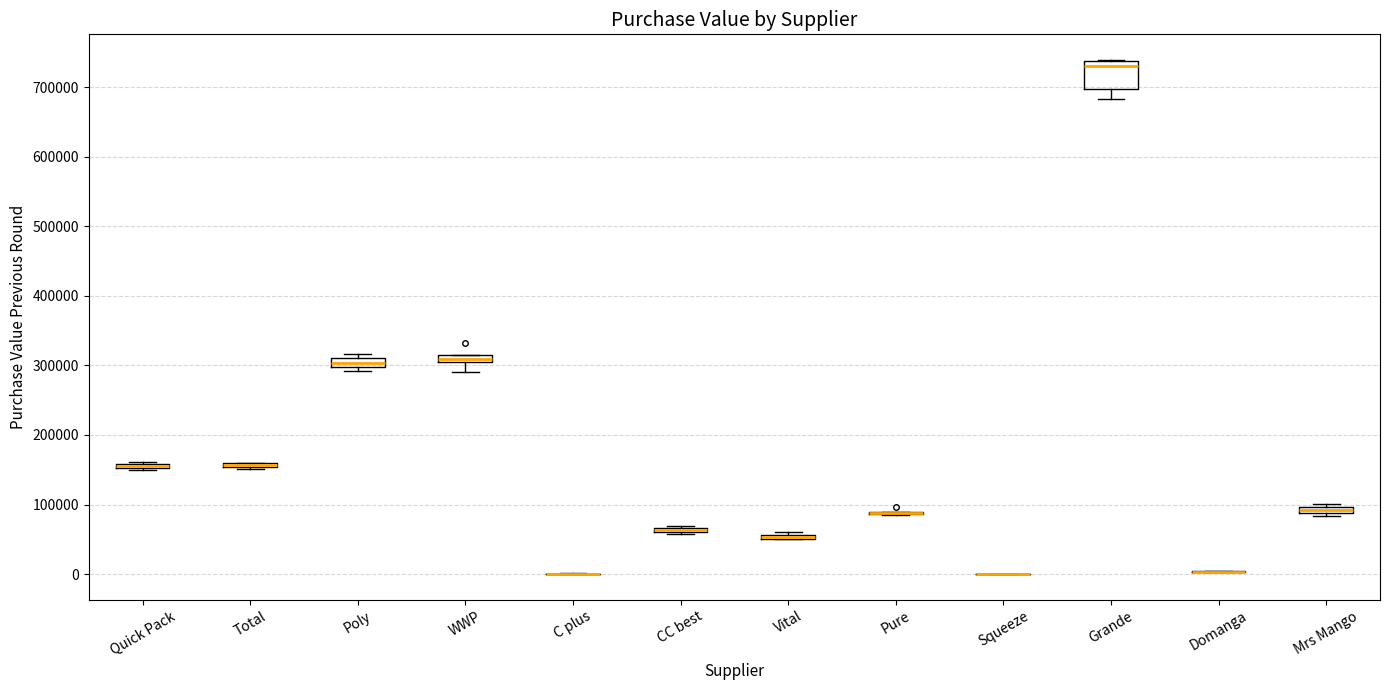

Which box is the tallest, from its lower edge to its upper edge?

Grande